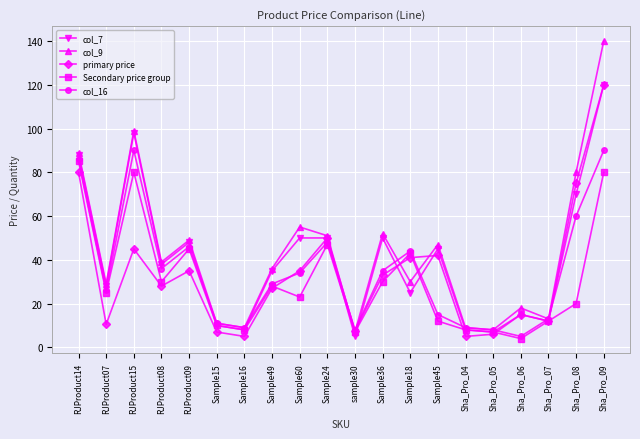

What is the difference between the maximum and minimum values in the col_16 series?

85.0